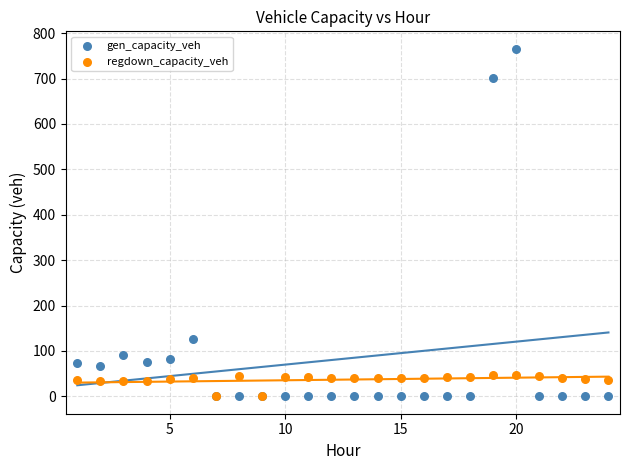

In the gen_capacity_veh series, what Y value is closest to 382?

125.2